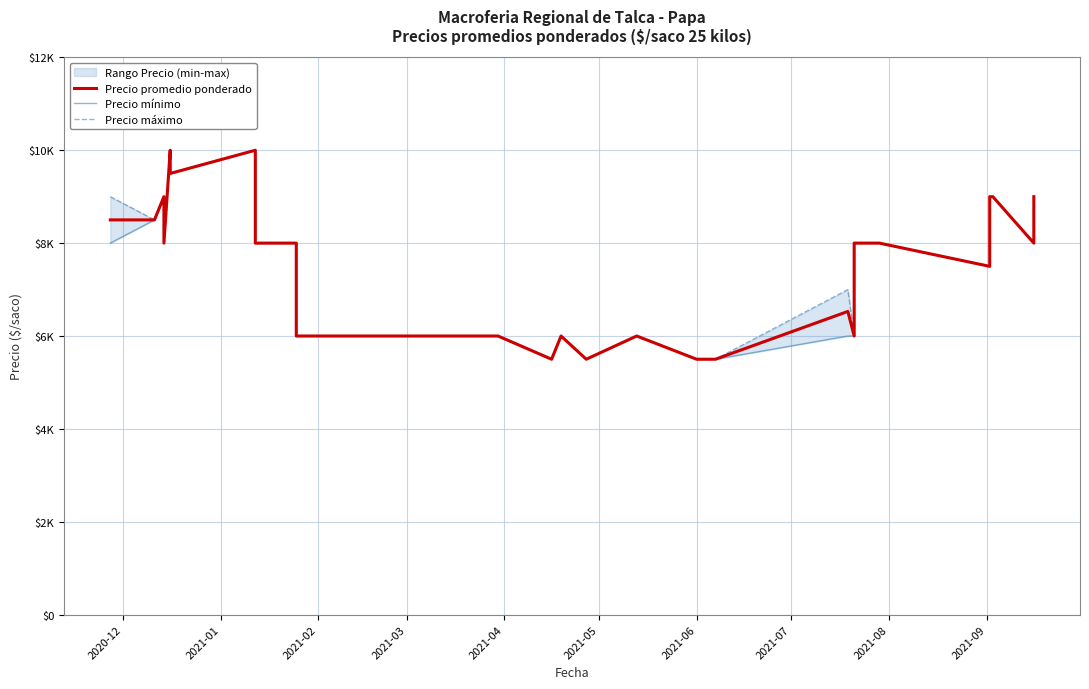

How many values in the Precio mínimo series exceed 6000?

18